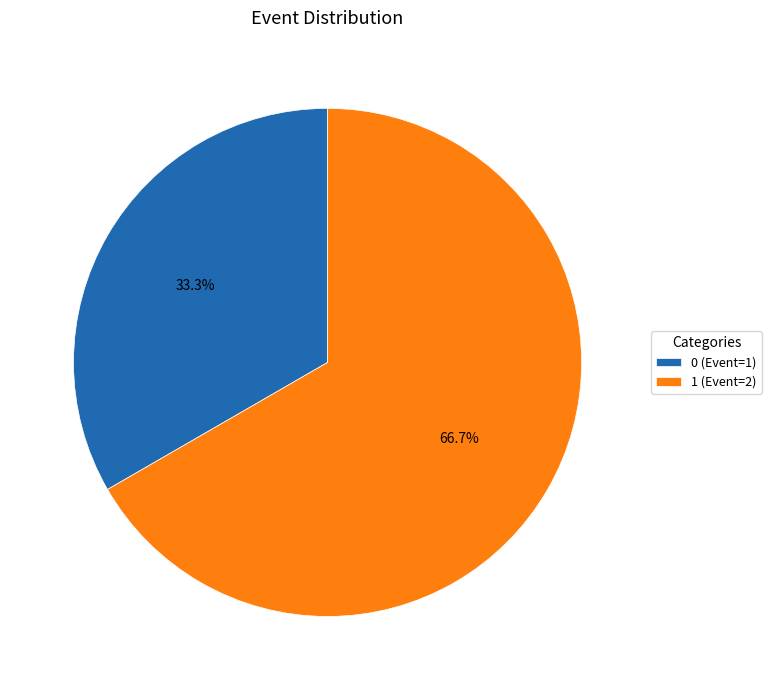

Which slice represents more than half of the pie?

1